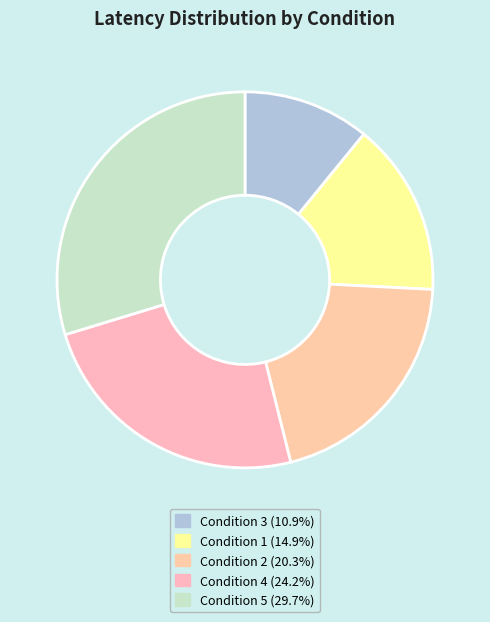

What percentage is the Condition 3 slice, to the nearest percent?

11%